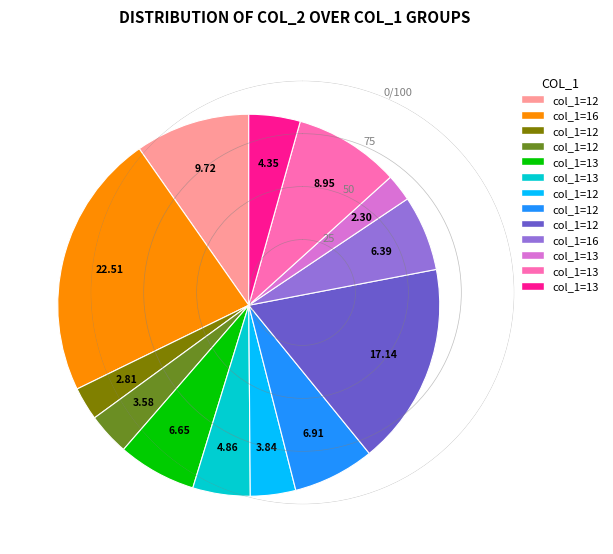

Is there a majority slice in this chart?

No